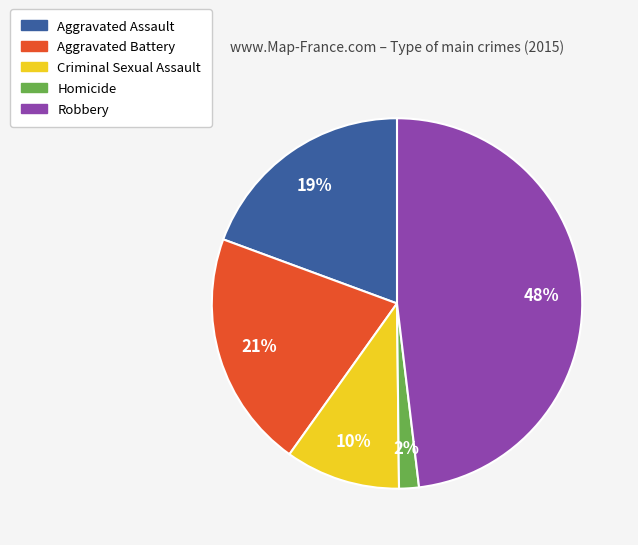

Does Aggravated Battery represent more than half of the total?

No